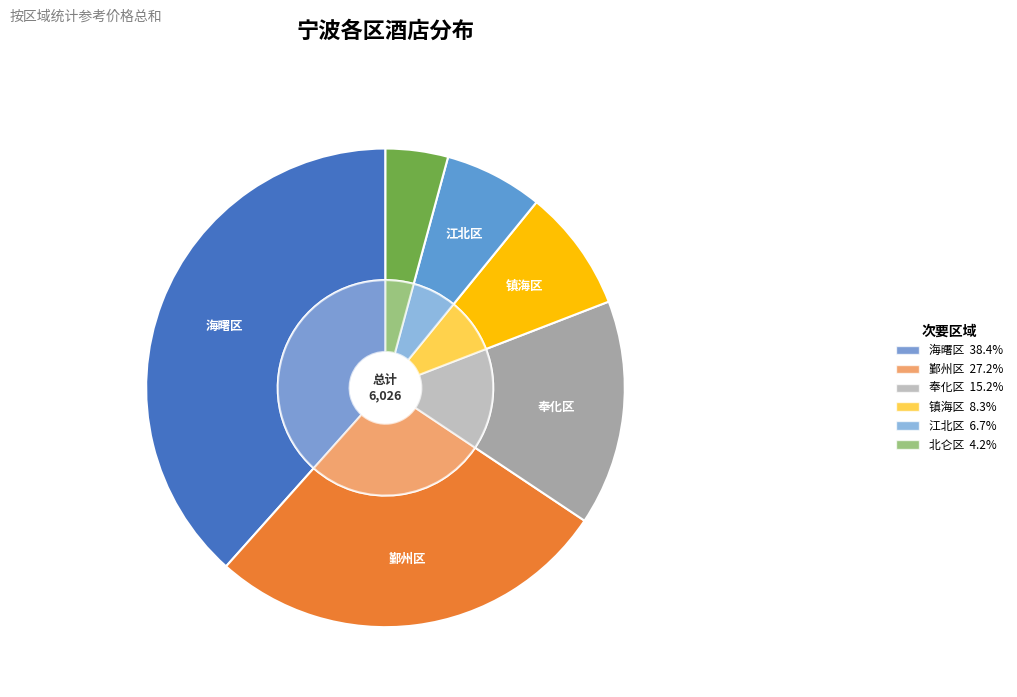

What is the change in value from 镇海区 to 江北区?

-97